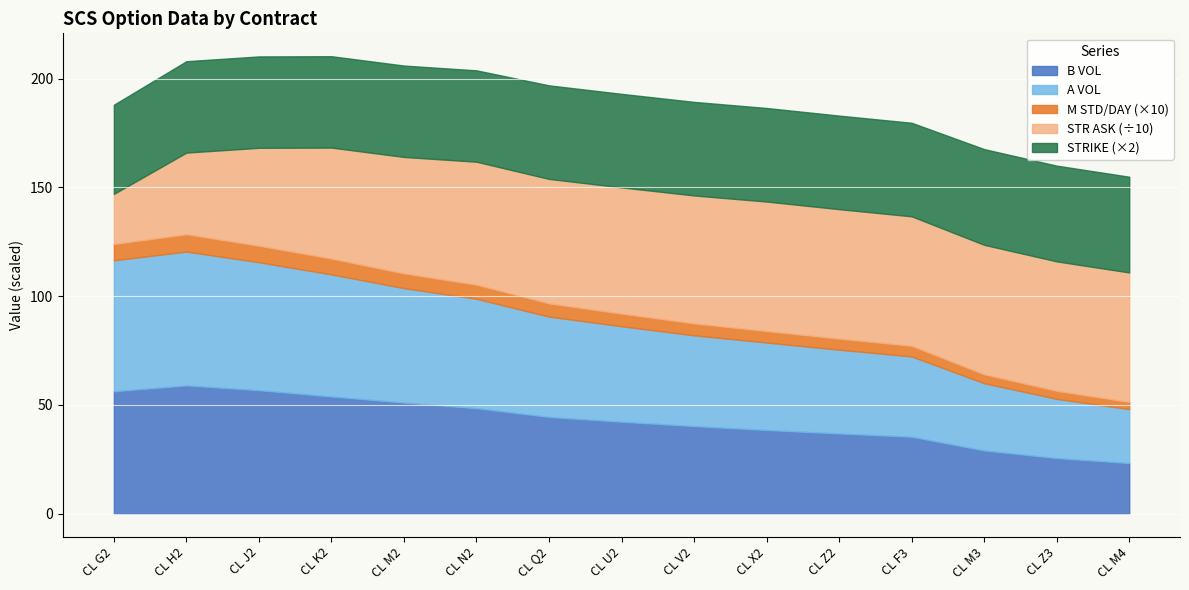

Reading right to left, extract all data points from this chart.

B VOL: 23.3	25.6	29.1	35.4	36.9	38.5	40.3	42.3	44.5	48.5	51.1	53.9	56.8	59.0	56.3
A VOL: 24.8	27.2	30.9	36.9	38.5	40.2	41.7	43.9	46.1	50.3	52.6	56.1	58.8	61.5	60.2
M STD/DAY: 0.3	0.4	0.4	0.5	0.5	0.5	0.6	0.6	0.6	0.7	0.7	0.7	0.8	0.8	0.8
STR ASK: 595.0	595.0	595.0	595.0	595.0	595.0	588.0	580.0	572.0	565.0	535.0	510.0	450.0	375.0	230.0
STRIKE: 22.0	22.0	22.0	21.5	21.5	21.5	21.5	21.5	21.5	21.0	21.0	21.0	21.0	21.0	20.5